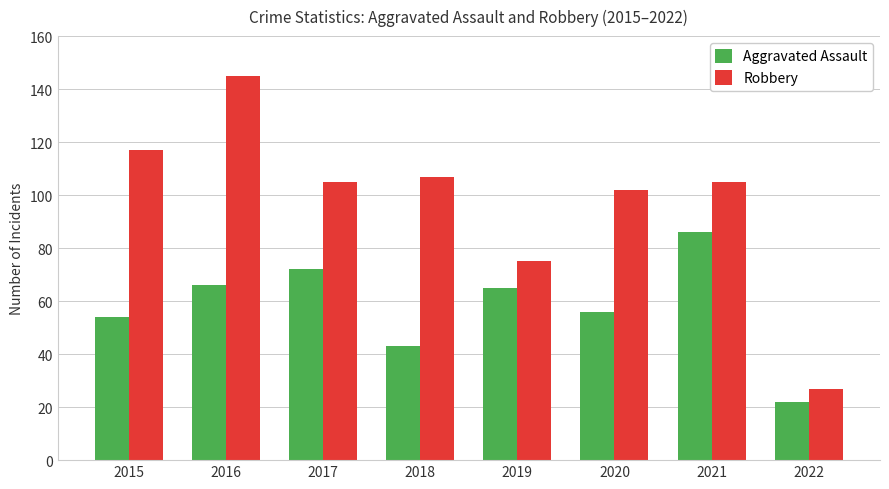

Between 2018 and 2021, which series saw the biggest shift?

Aggravated Assault